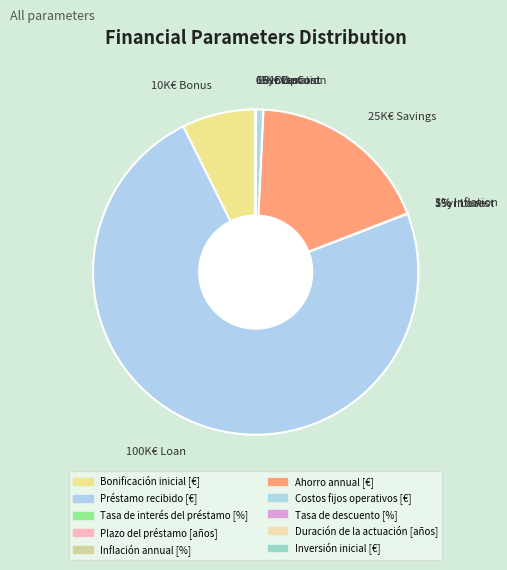

What percentage is NOT represented by Préstamo recibido [€]?

26.5%